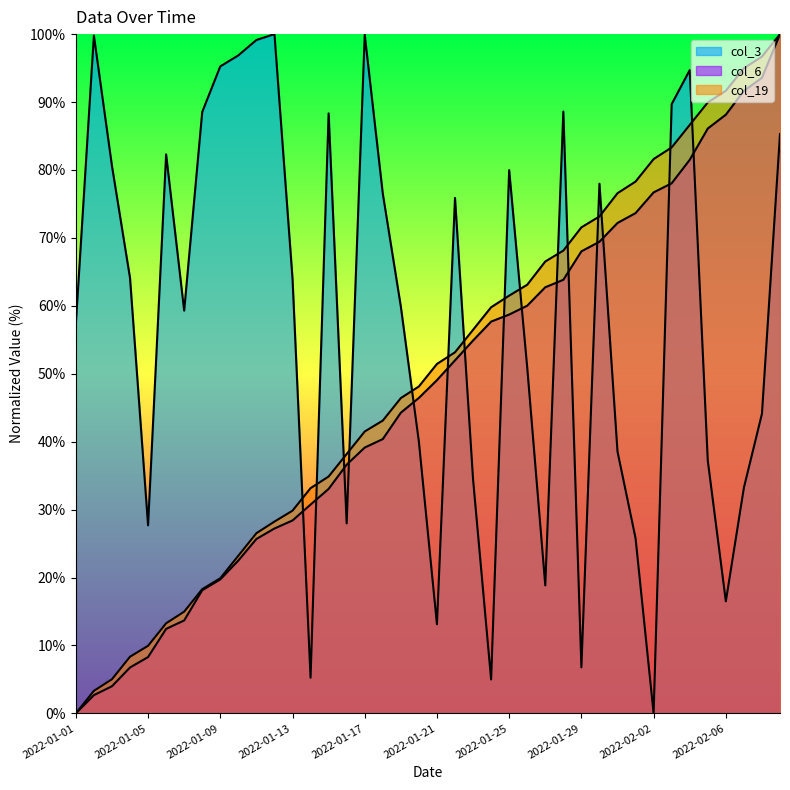

How many distinct data groups are displayed?

3